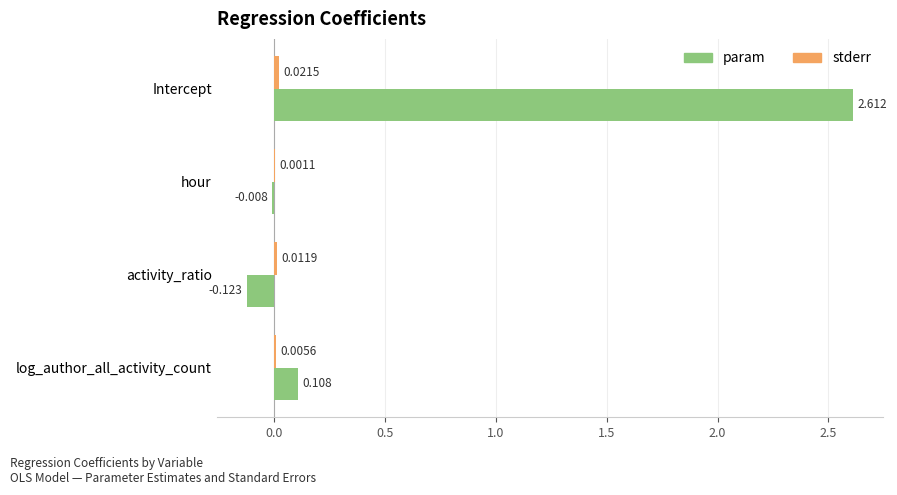

At which label is param closest to 1?

log_author_all_activity_count